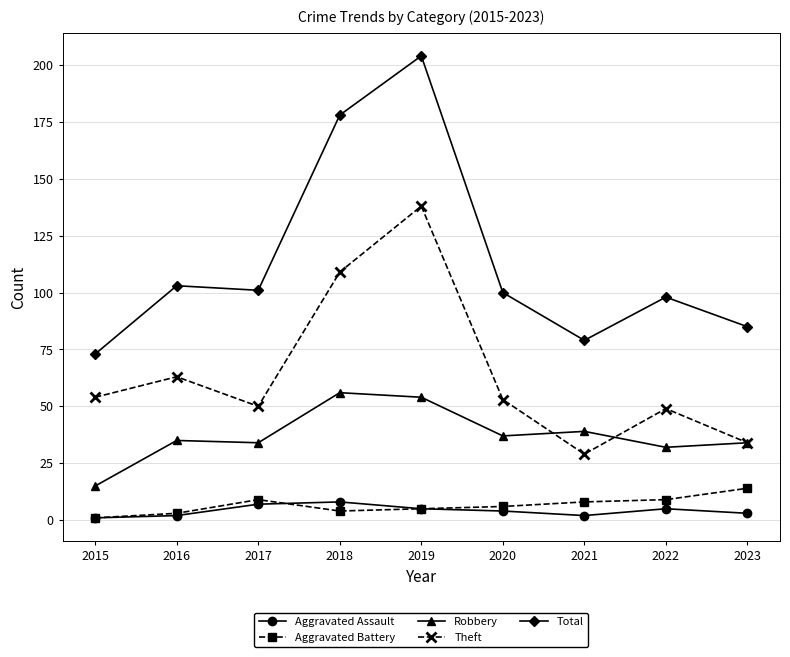

What is the lowest value of the Theft series?

29